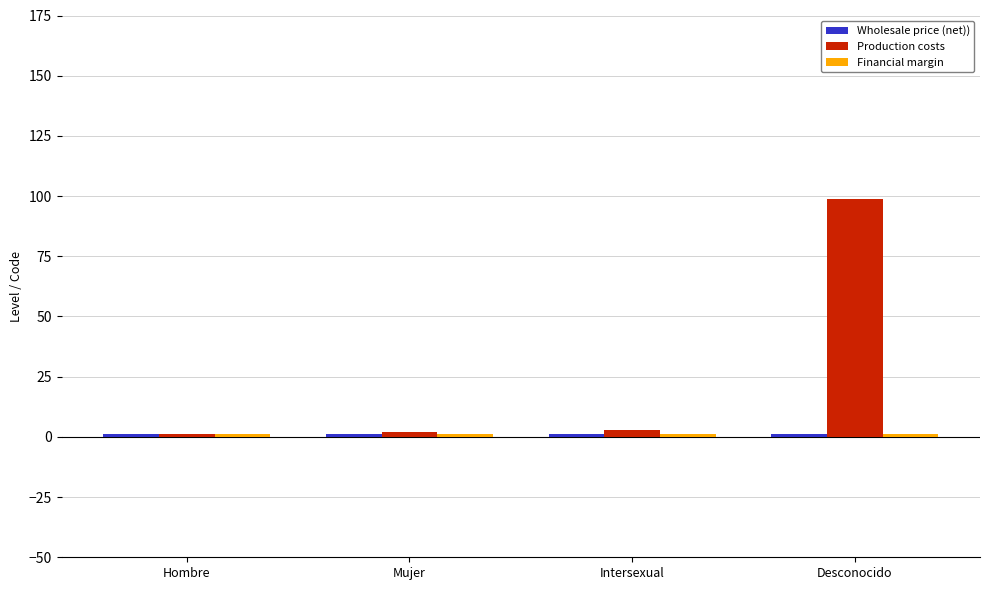

At how many categories does at least one series exceed 47?

1